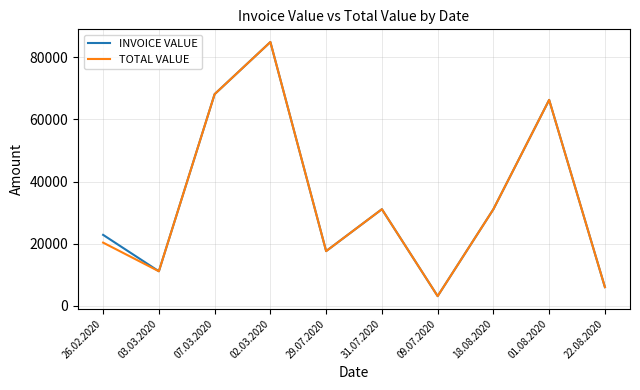

What is the difference between the INVOICE VALUE values at 31.07.2020 and 03.03.2020?

20004.0